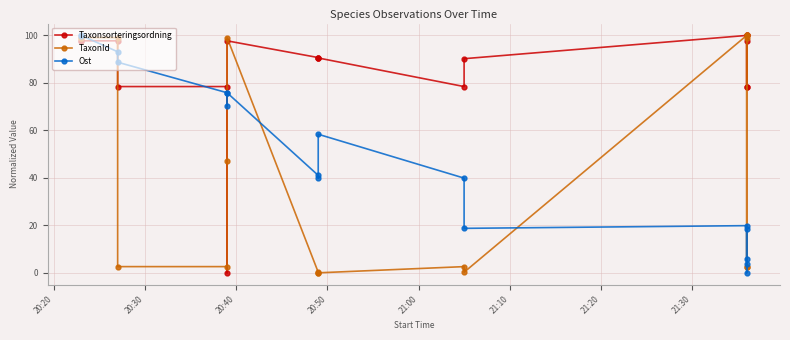

How many lines are shown in the chart?

3